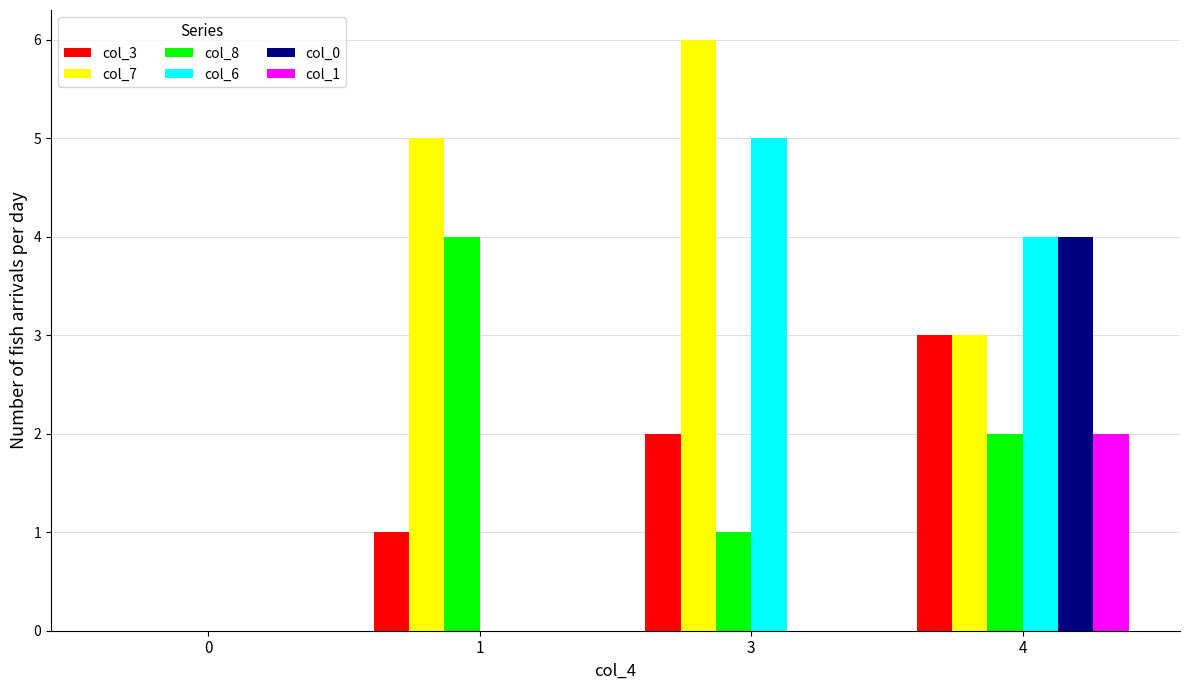

How many groups of bars are there?

4